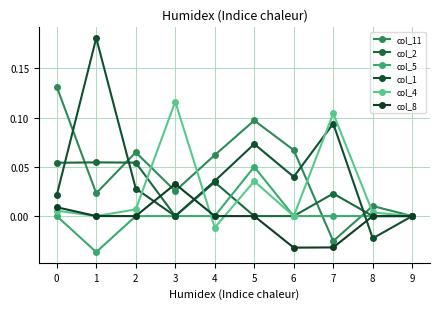

How many categories are shown in the chart?

10